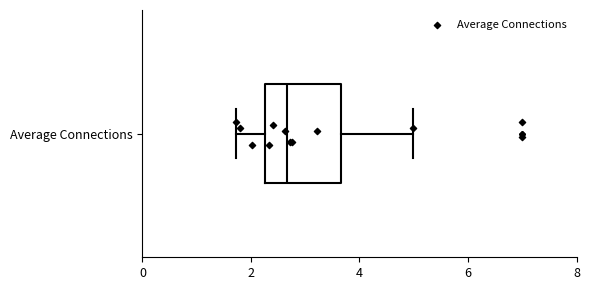

Where is the left edge of the box for Average Connections on the x-axis? The values are not printed on the chart, so give them approximately, as read against the axis.

2.2